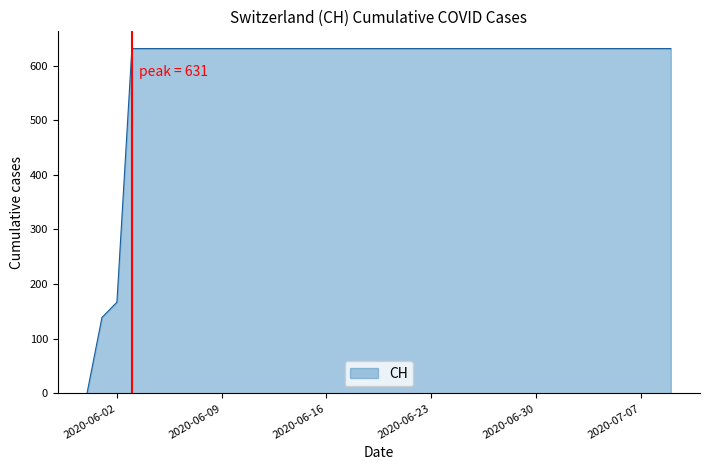

What is the average value?

591